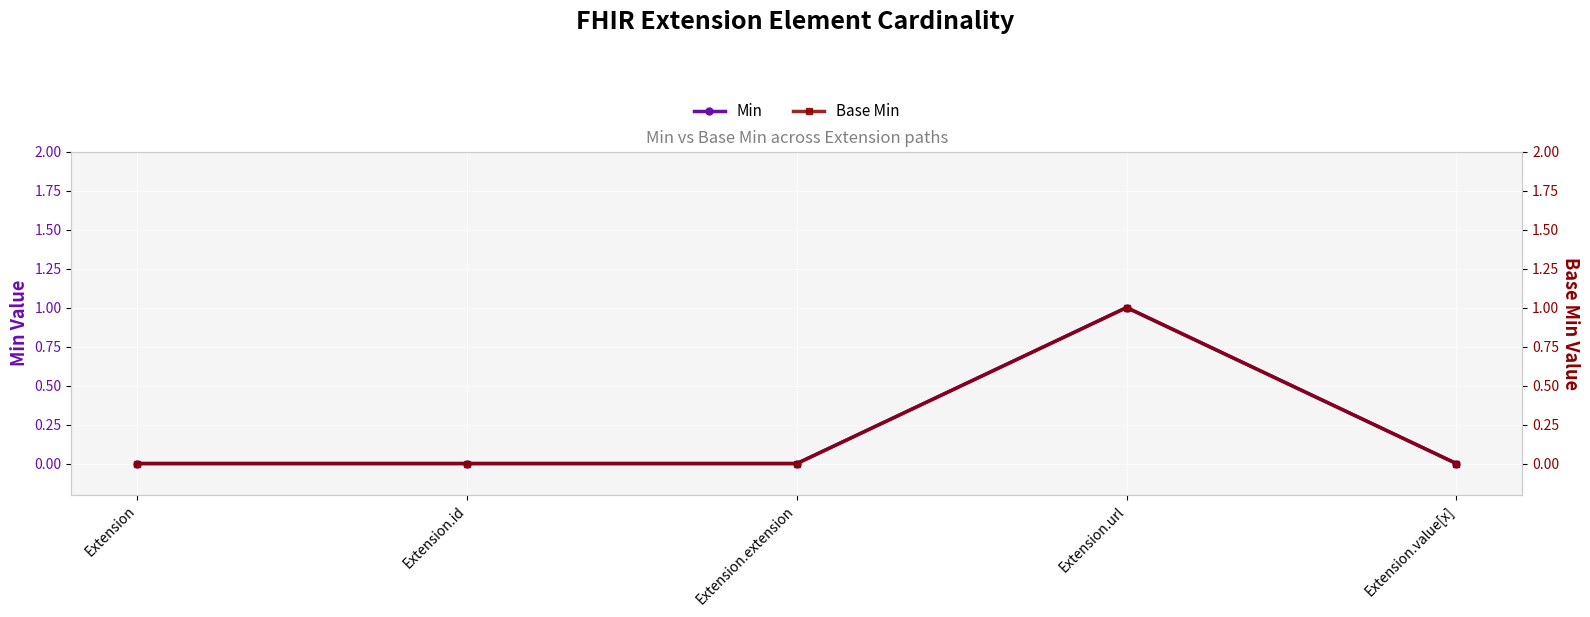

Count the Min values in the range 0 to 1.

5